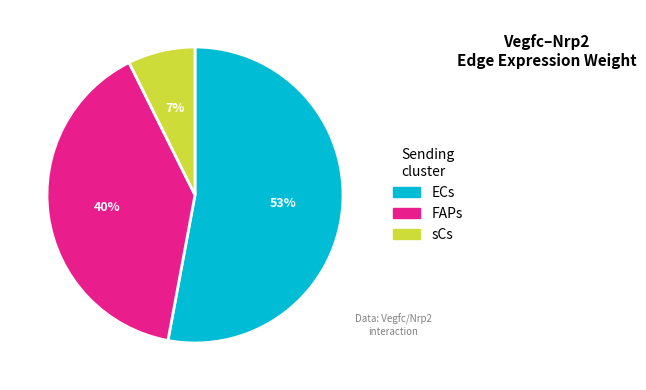

How many slices are in this pie chart?

3